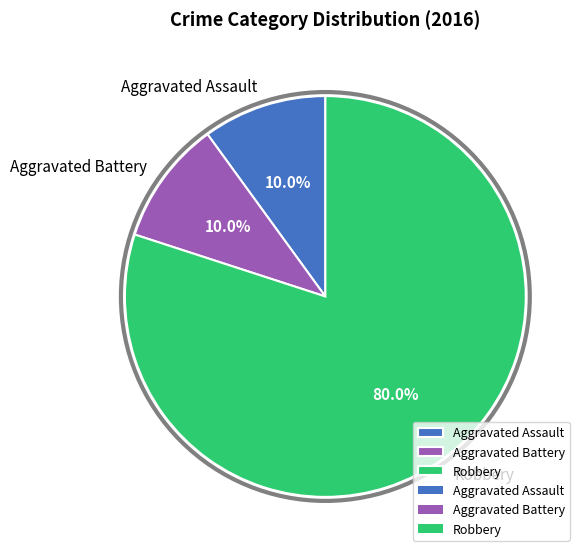

How much of the chart is everything except Aggravated Battery?

90.0%